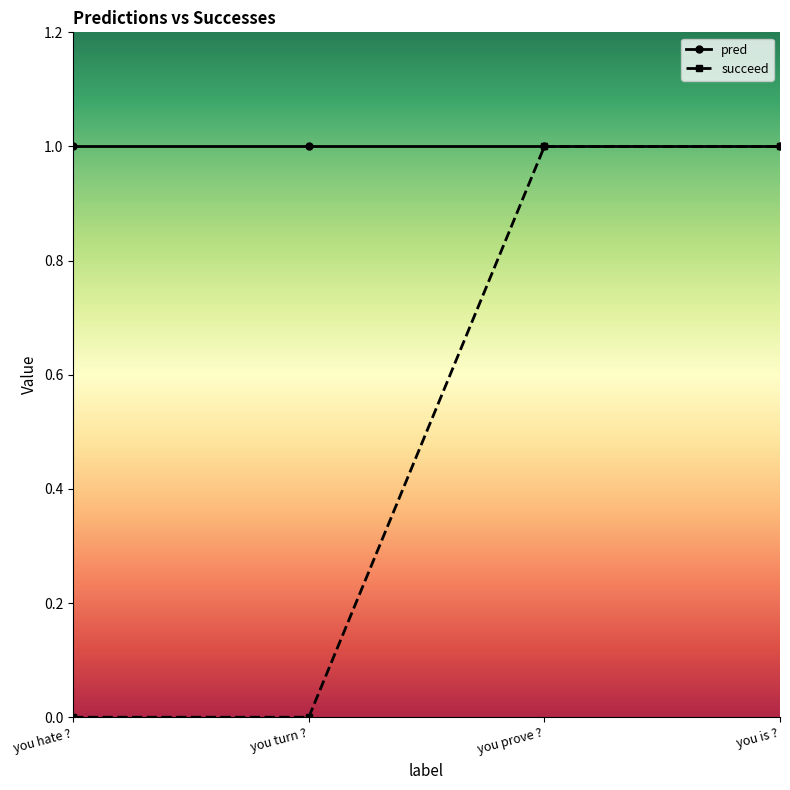

List the series in order of their overall mean, lowest first.

succeed, pred